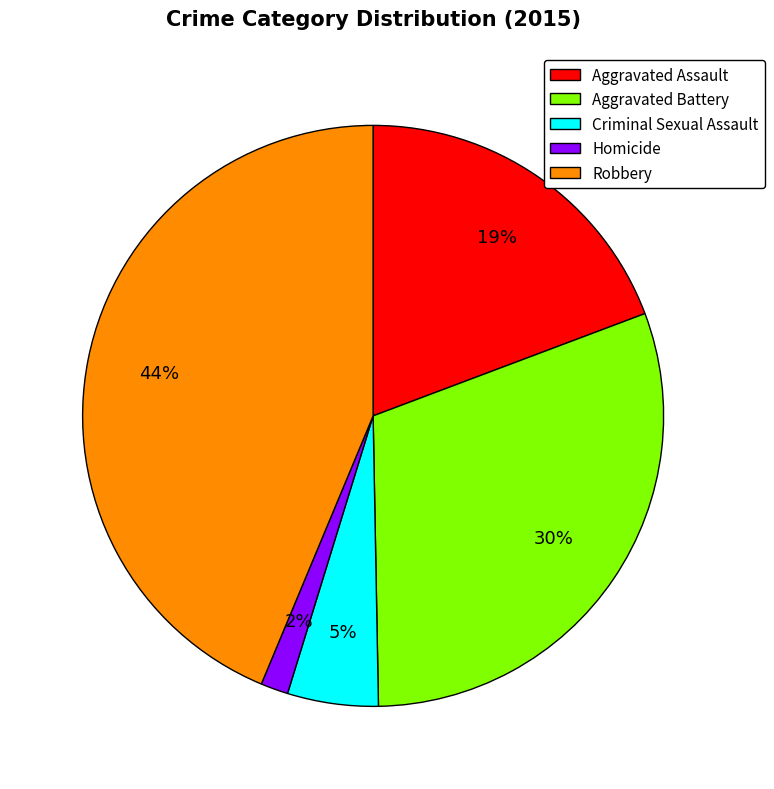

To the nearest percent, what percentage of the pie is Homicide?

2%